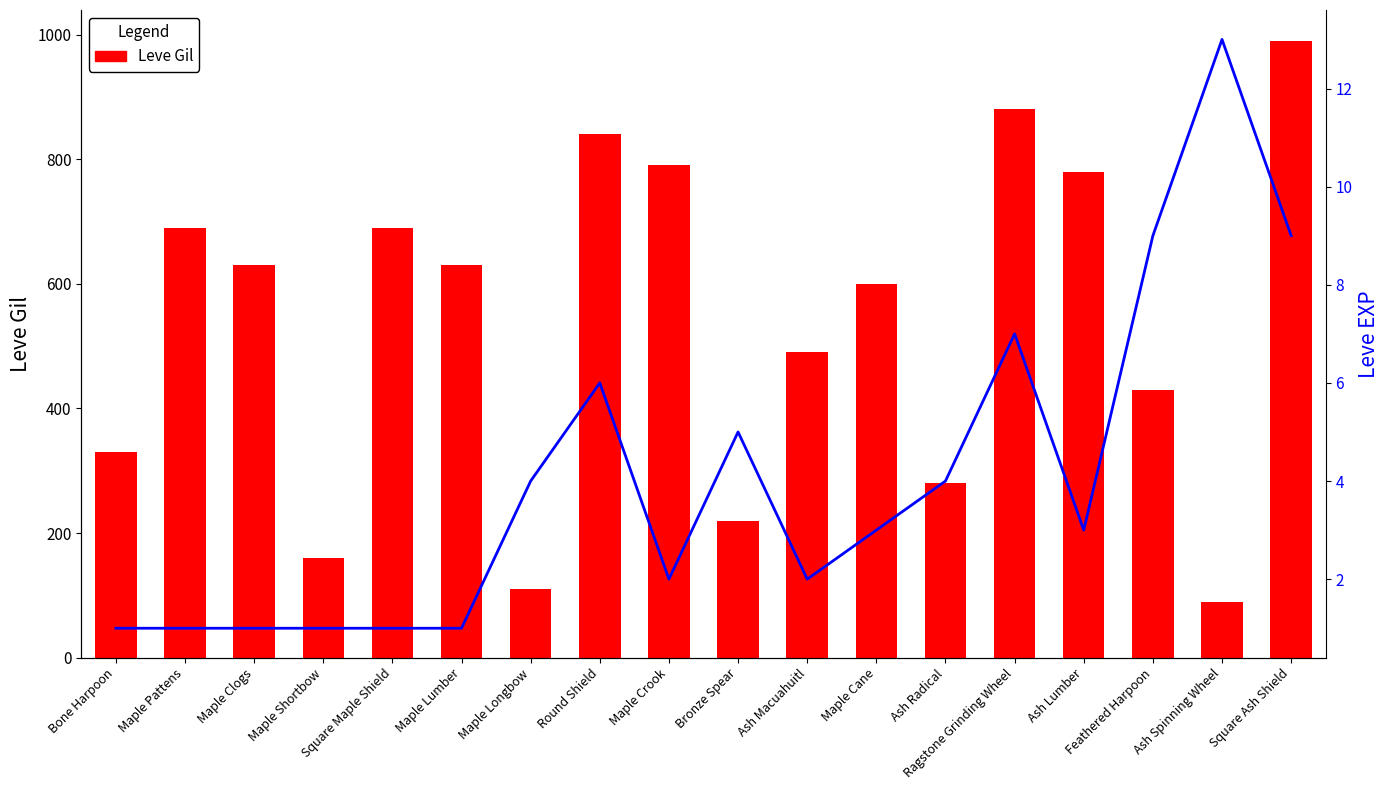

How many categories are shown in the chart?

18